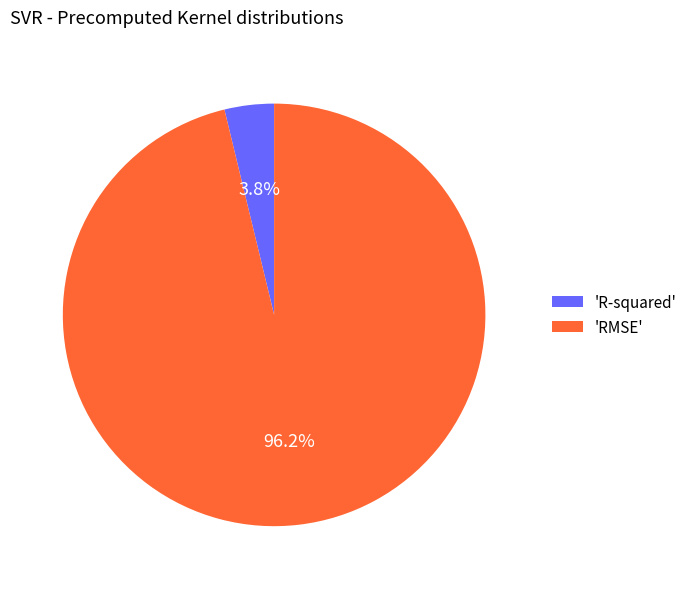

Between 'RMSE' and 'R-squared', which is larger?

'RMSE'